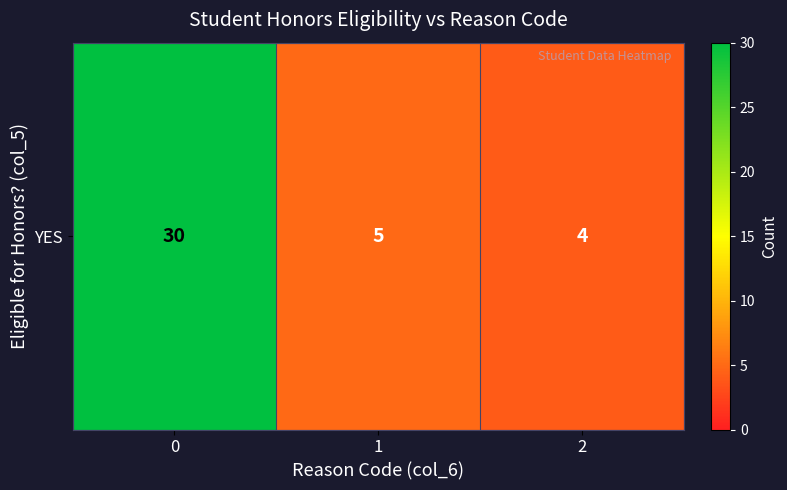

How many data points are above 5?

1